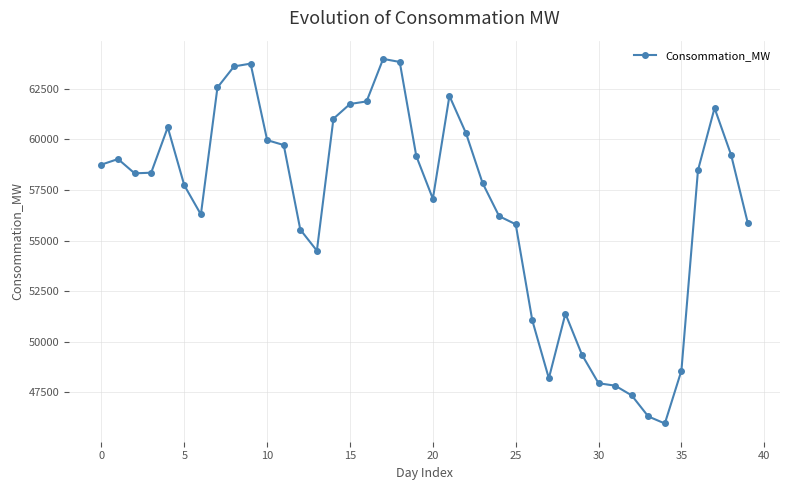

True or false: the data has more than 2 interior local peaks.

True